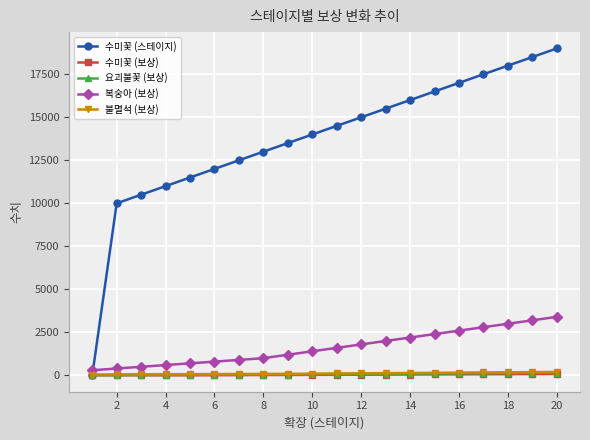

How many lines are shown in the chart?

5